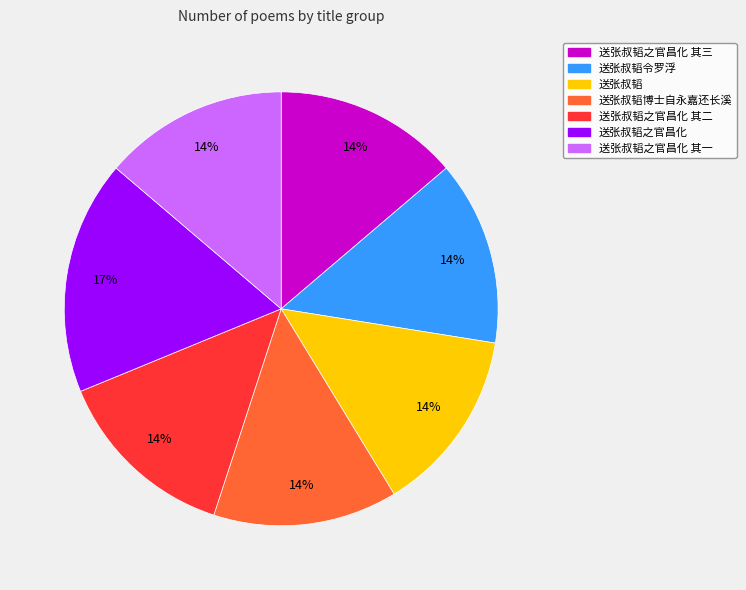

Count the number of slices in the pie.

7